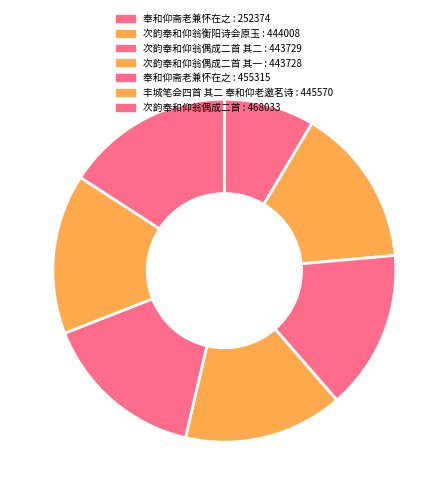

Rank the categories by value from lowest to highest.

奉和仰斋老兼怀在之, 次韵奉和仰翁偶成二首 其一, 次韵奉和仰翁偶成二首 其二, 次韵奉和仰翁衡阳诗会原玉, 丰城笔会四首 其二 奉和仰老邀茗诗, 奉和仰斋老兼怀在之, 次韵奉和仰翁偶成二首